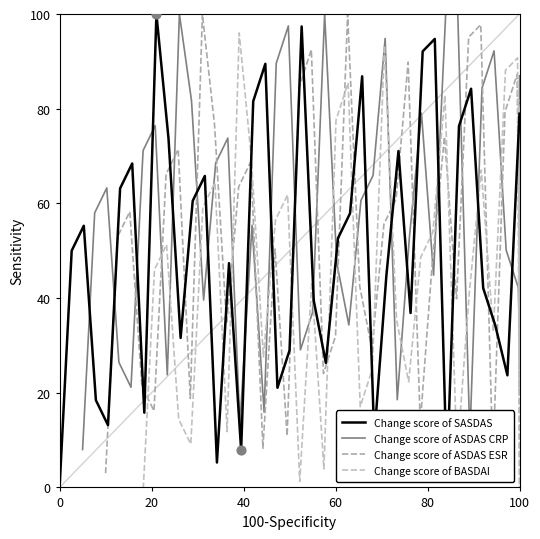

Which series has the widest spread of Y values?

Change score of SASDAS